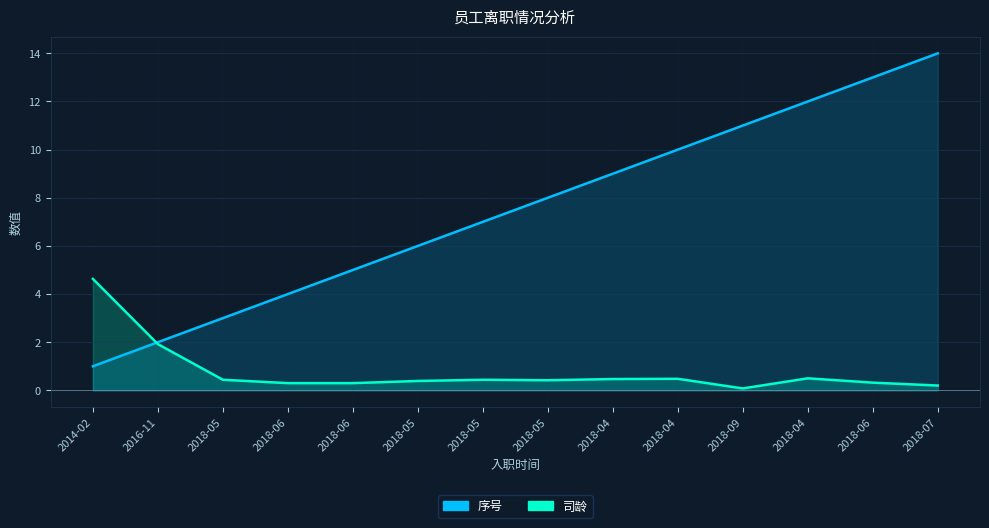

True or false: 序号 and 司龄 cross at least once.

True